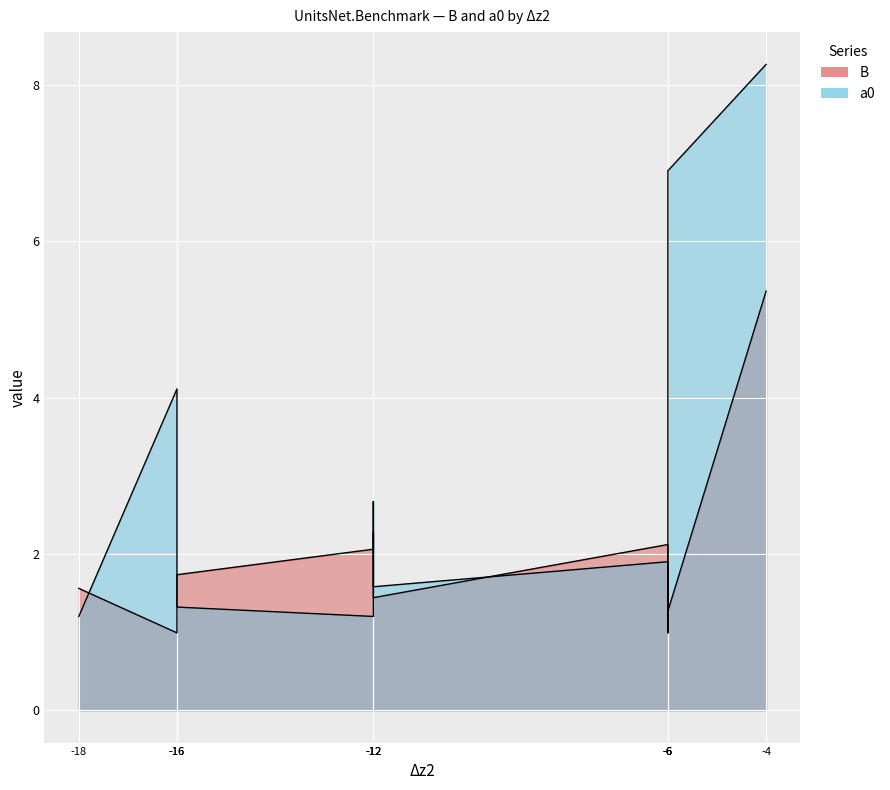

True or false: B has more than 2 interior local peaks.

True